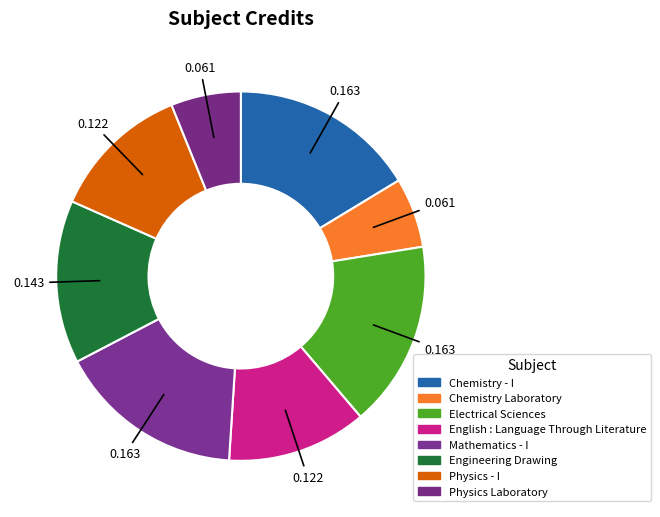

To the nearest percent, what portion does Engineering Drawing represent?

14%